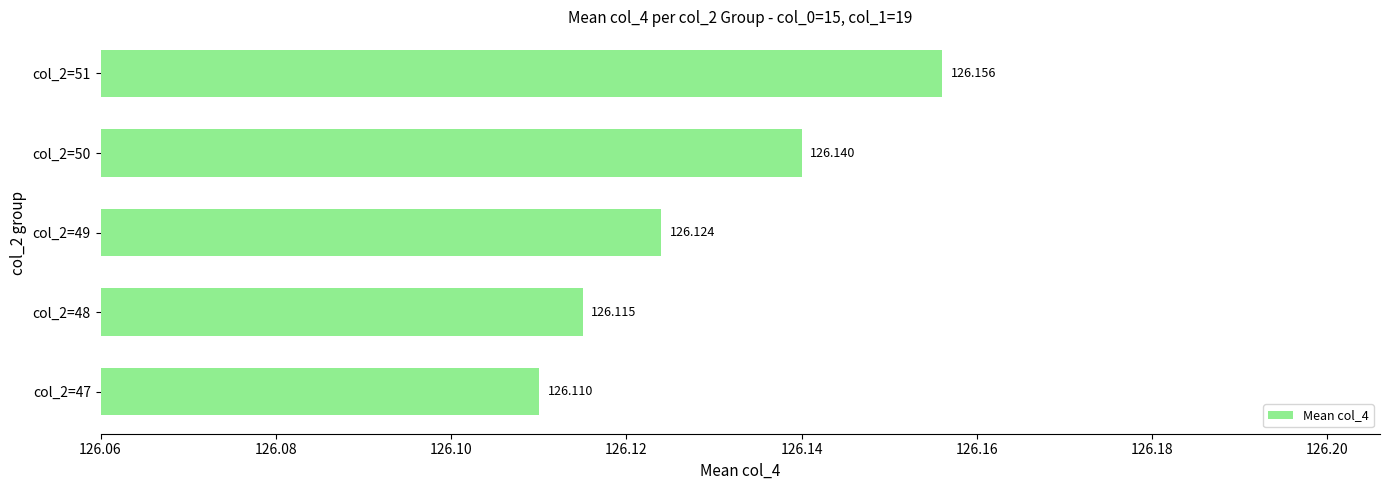

What is the smallest value displayed?

126.1